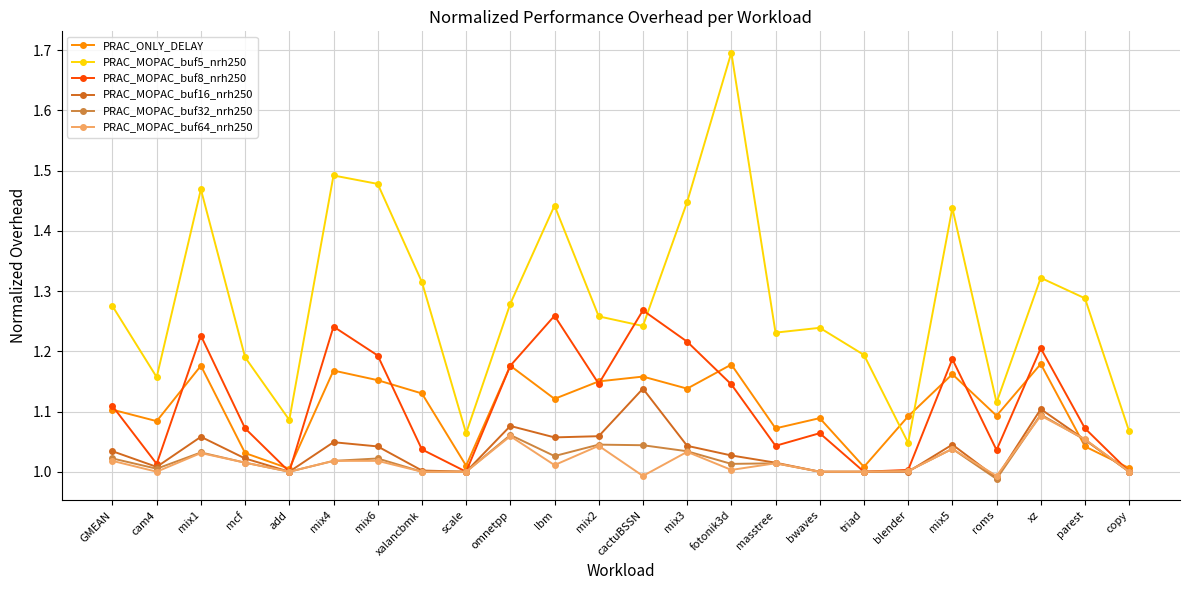

What is the maximum value shown in the chart?

1.7